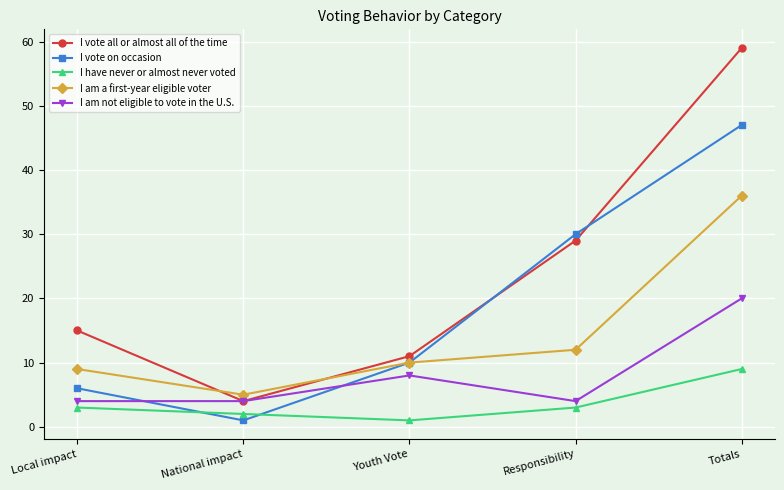

The I am not eligible to vote in the U.S. series shows 34 at Totals. True or false?

False